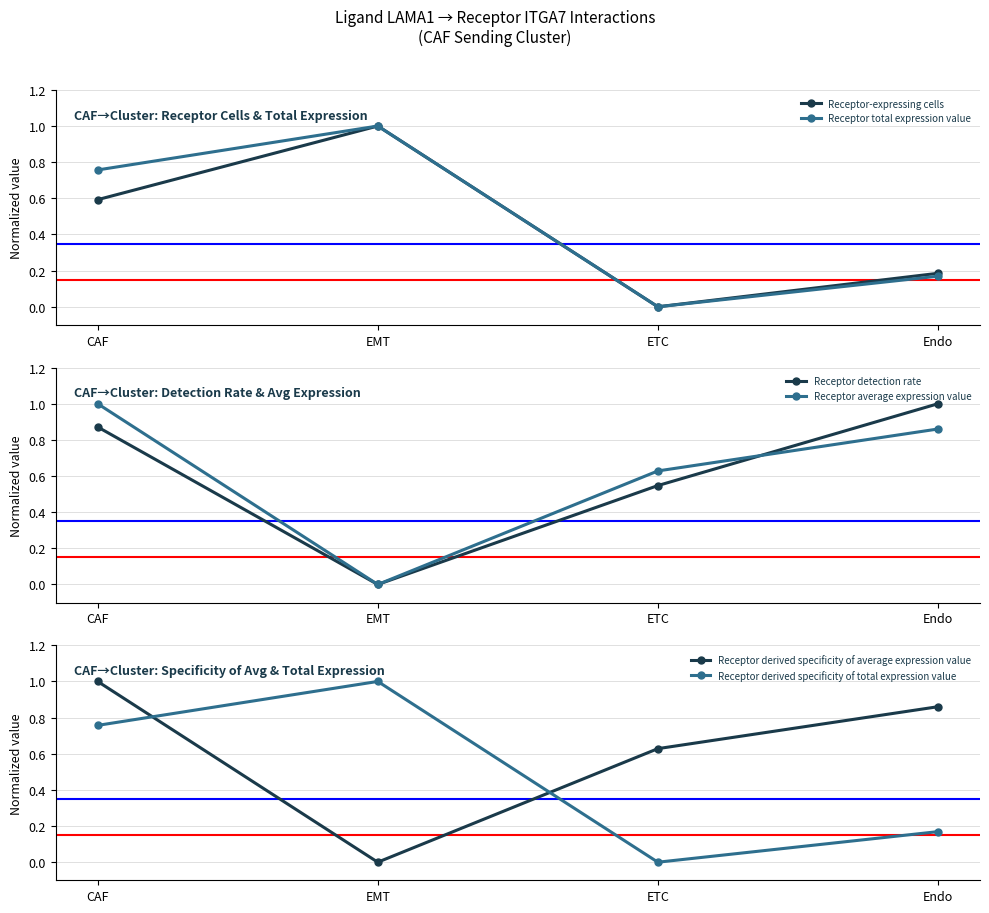

What is the sum of all Receptor-expressing cells values?

1.8